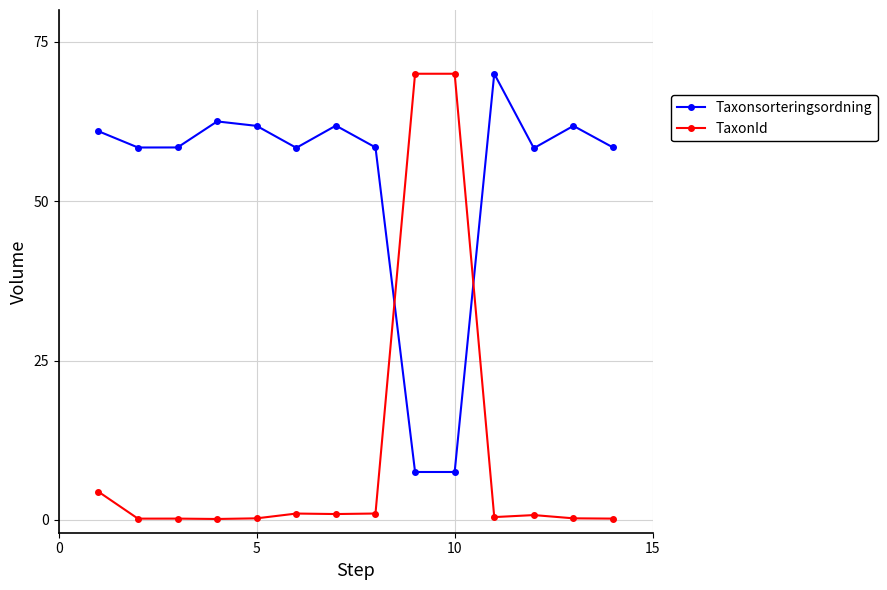

What is the sum of all TaxonId values?

149.9